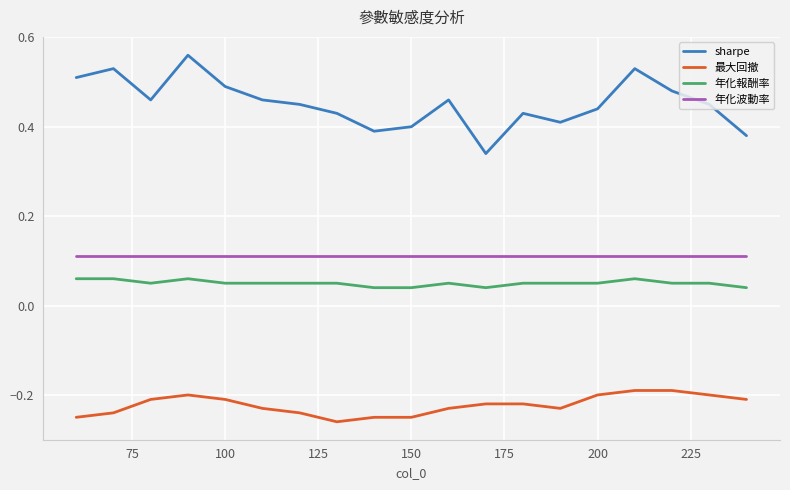

True or false: sharpe and 最大回撤 intersect in this chart.

False